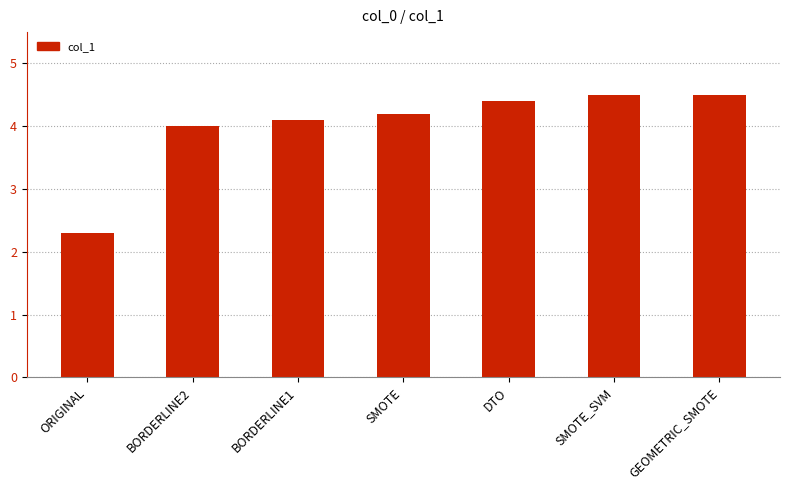

What is the value of the 5th bar from the left?

4.4